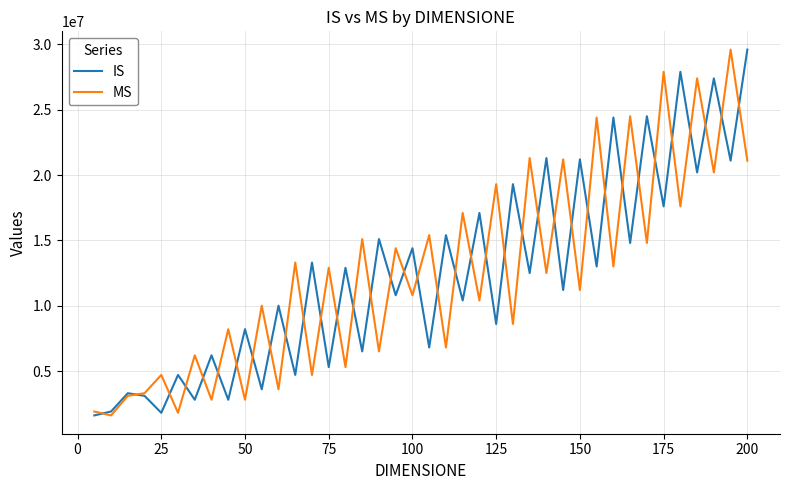

How many times do MS and IS cross each other?

37